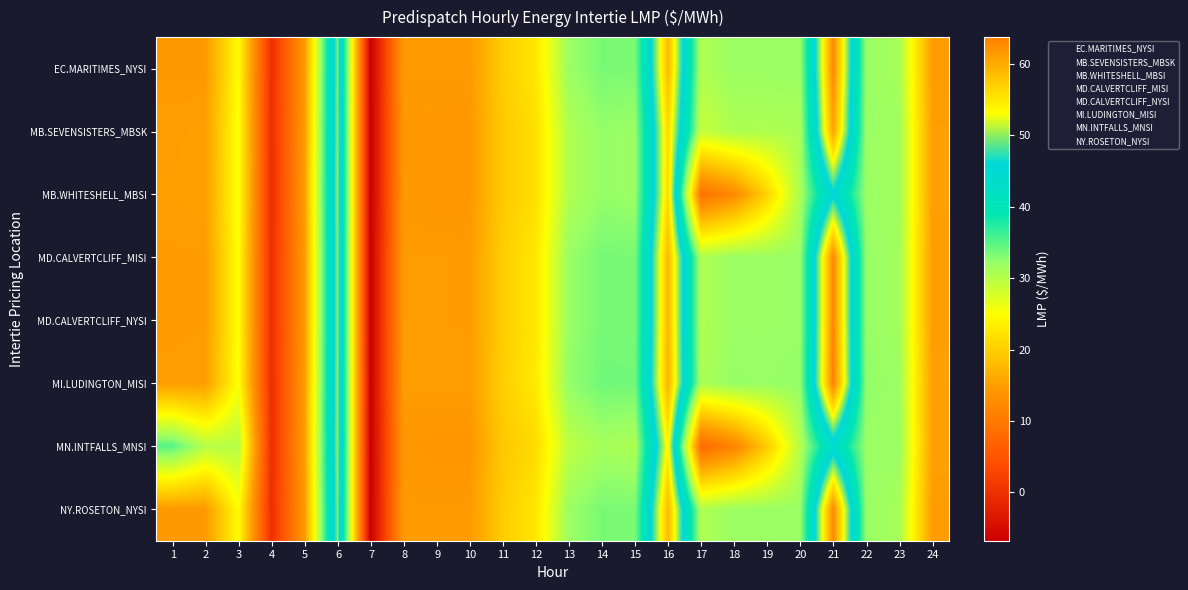

Reading left to right, what are all the values shown in this chart?

EC.MARITIMES_NYSI: 1=14.5	2=14.5	3=24.8	4=-0.1	5=14.6	6=49.8	7=-6.7	8=14.6	9=14.6	10=14.6	11=19.8	12=22.5	13=31.9	14=33.5	15=33.3	16=58.9	17=30.4	18=31.9	19=31.9	20=31.9	21=63.0	22=32.1	23=31.0	24=14.7
MB.SEVENSISTERS_MBSK: 1=14.9	2=15.1	3=25.3	4=-0.1	5=14.9	6=49.9	7=-6.7	8=14.4	9=14.3	10=14.3	11=19.5	12=21.8	13=30.5	14=32.2	15=31.9	16=56.1	17=28.9	18=30.6	19=30.6	20=30.9	21=60.6	22=31.9	23=31.6	24=15.0
MB.WHITESHELL_MBSI: 1=15.0	2=15.2	3=25.4	4=-0.1	5=15.0	6=50.0	7=-6.7	8=14.5	9=14.3	10=14.3	11=19.5	12=21.8	13=30.5	14=32.2	15=31.9	16=56.1	17=9.1	18=12.5	19=20.6	20=30.9	21=45.5	22=31.9	23=31.6	24=15.0
MD.CALVERTCLIFF_MISI: 1=14.6	2=14.7	3=25.0	4=-0.1	5=14.7	6=49.9	7=-6.7	8=14.7	9=14.7	10=14.7	11=19.9	12=22.6	13=32.0	14=33.6	15=33.5	16=59.0	17=30.5	18=31.9	19=31.9	20=32.0	21=63.2	22=32.2	23=31.3	24=14.9
MD.CALVERTCLIFF_NYSI: 1=14.6	2=14.7	3=25.0	4=-0.1	5=14.7	6=49.9	7=-6.7	8=14.7	9=14.7	10=14.7	11=19.9	12=22.6	13=32.0	14=33.6	15=33.5	16=59.0	17=30.5	18=31.9	19=31.9	20=32.0	21=63.2	22=32.2	23=31.3	24=14.9
MI.LUDINGTON_MISI: 1=14.8	2=14.9	3=25.3	4=-0.1	5=14.9	6=50.0	7=-6.7	8=14.8	9=14.9	10=14.8	11=20.1	12=22.9	13=32.3	14=33.8	15=33.8	16=59.5	17=30.7	18=32.1	19=32.0	20=32.2	21=63.7	22=32.4	23=31.7	24=15.1
MN.INTFALLS_MNSI: 1=35.0	2=30.0	3=30.0	4=-0.1	5=15.2	6=50.1	7=-6.8	8=14.2	9=14.0	10=14.0	11=19.2	12=21.3	13=29.5	14=31.2	15=30.6	16=54.0	17=8.0	18=11.7	19=19.7	20=30.1	21=43.7	22=31.9	23=31.9	24=15.2
NY.ROSETON_NYSI: 1=14.5	2=14.5	3=24.8	4=-0.1	5=14.6	6=49.8	7=-6.7	8=14.6	9=14.6	10=14.6	11=19.8	12=22.5	13=31.9	14=33.5	15=33.3	16=58.9	17=30.4	18=31.9	19=31.9	20=31.9	21=63.0	22=32.1	23=31.0	24=14.7